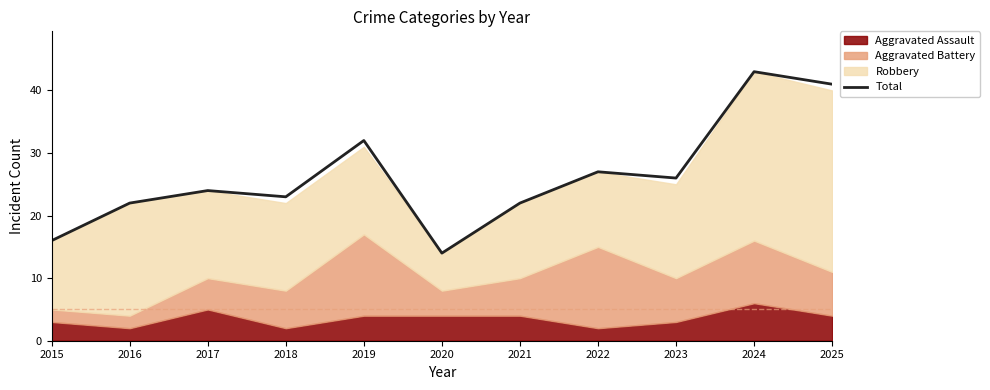

Reading right to left, what are all the values shown in this chart?

2025=41	2024=43	2023=26	2022=27	2021=22	2020=14	2019=32	2018=23	2017=24	2016=22	2015=16